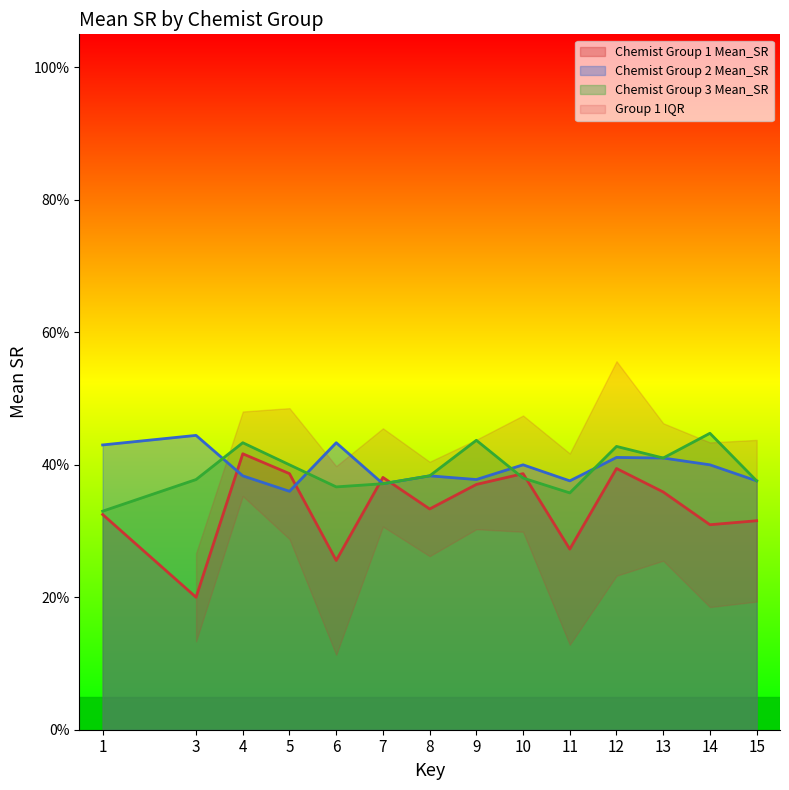

At 7, list the series in order from largest to smallest.

Chemist Group 1 Mean_SR, Chemist Group 2 Mean_SR, Chemist Group 3 Mean_SR